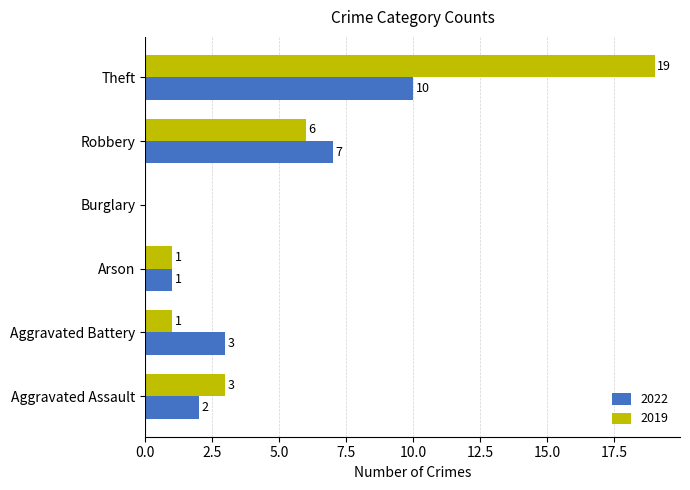

What is the maximum value for 2019?

19